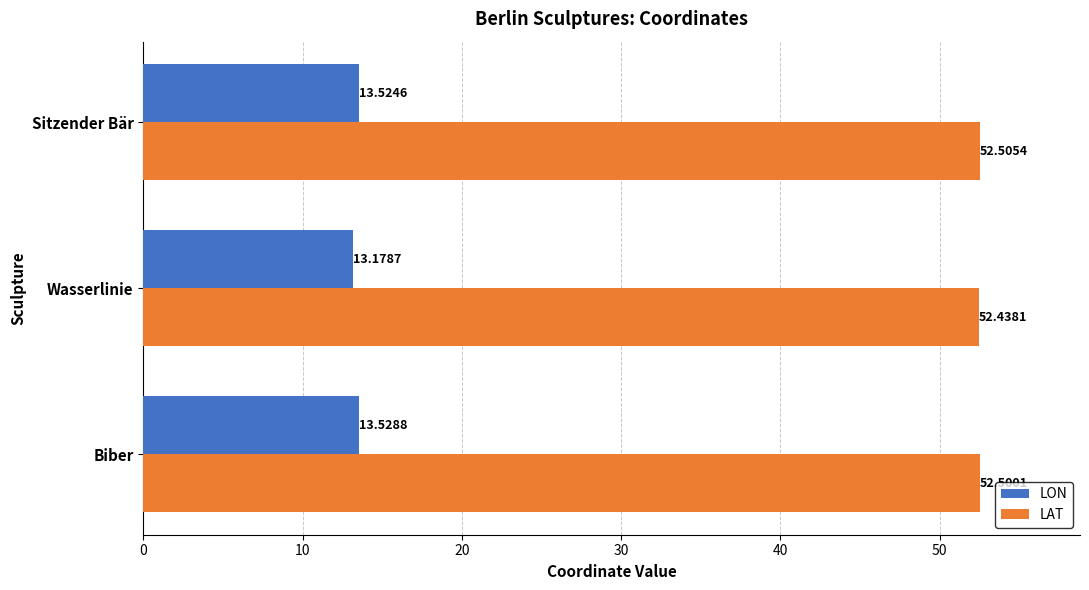

Between Biber and Wasserlinie, which series saw the biggest shift?

LON